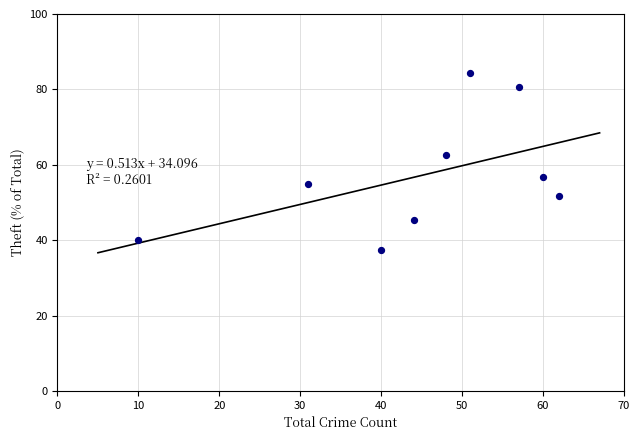

What is the average Y value?

57.1